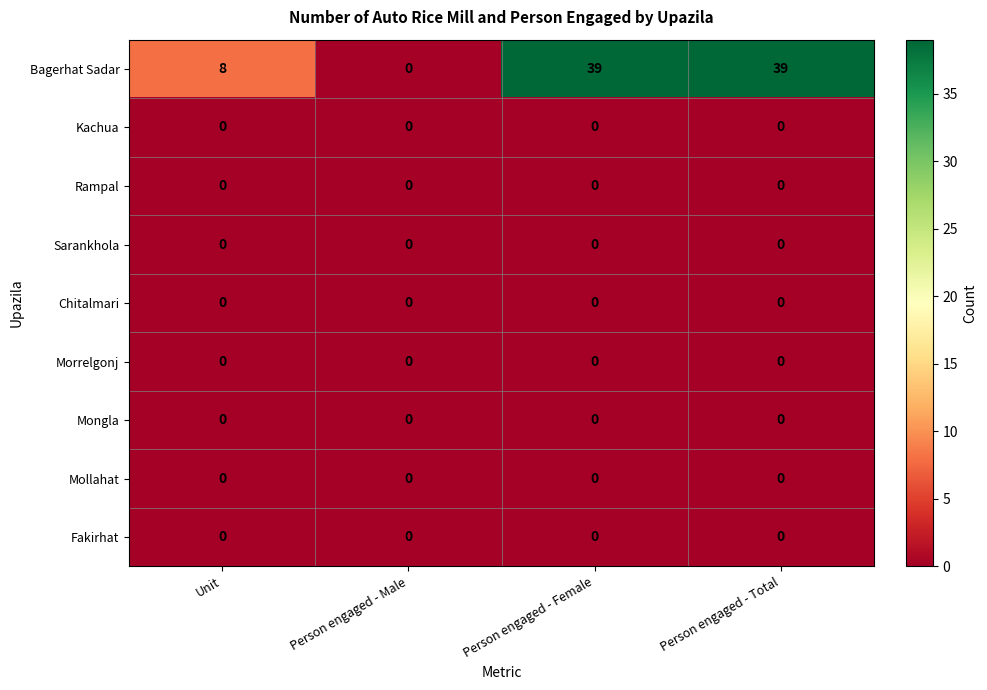

The value of Chitalmari at Person engaged - Total is 0. True or false?

True